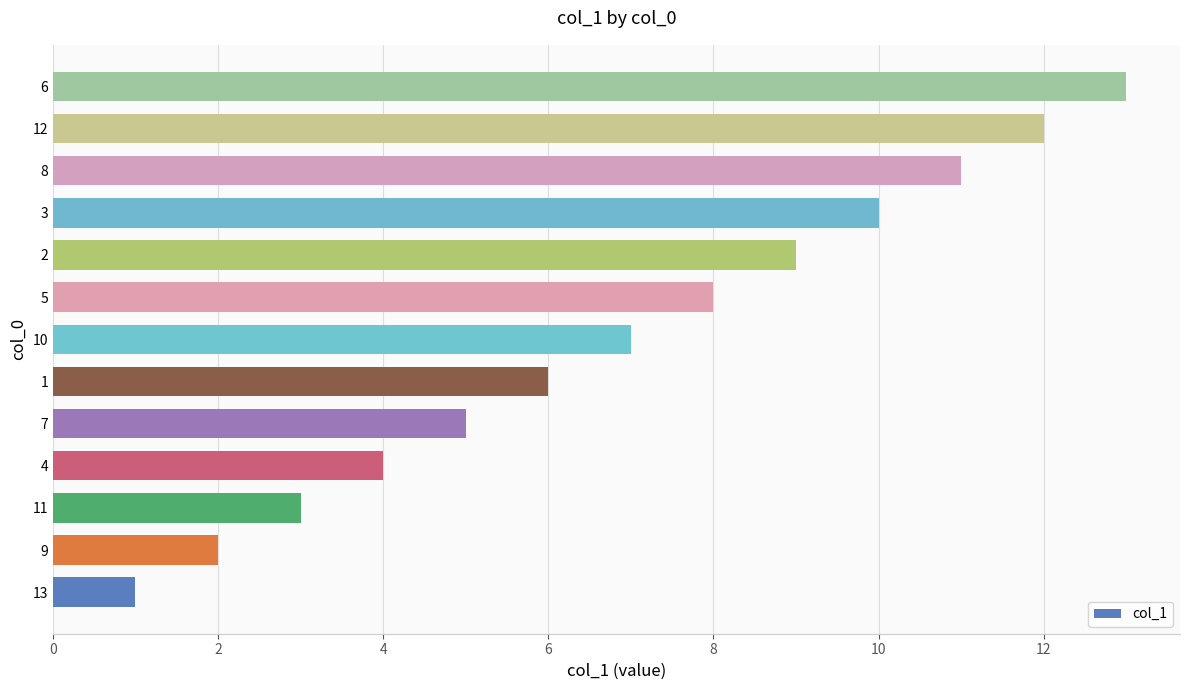

Does the chart contain any negative values?

No